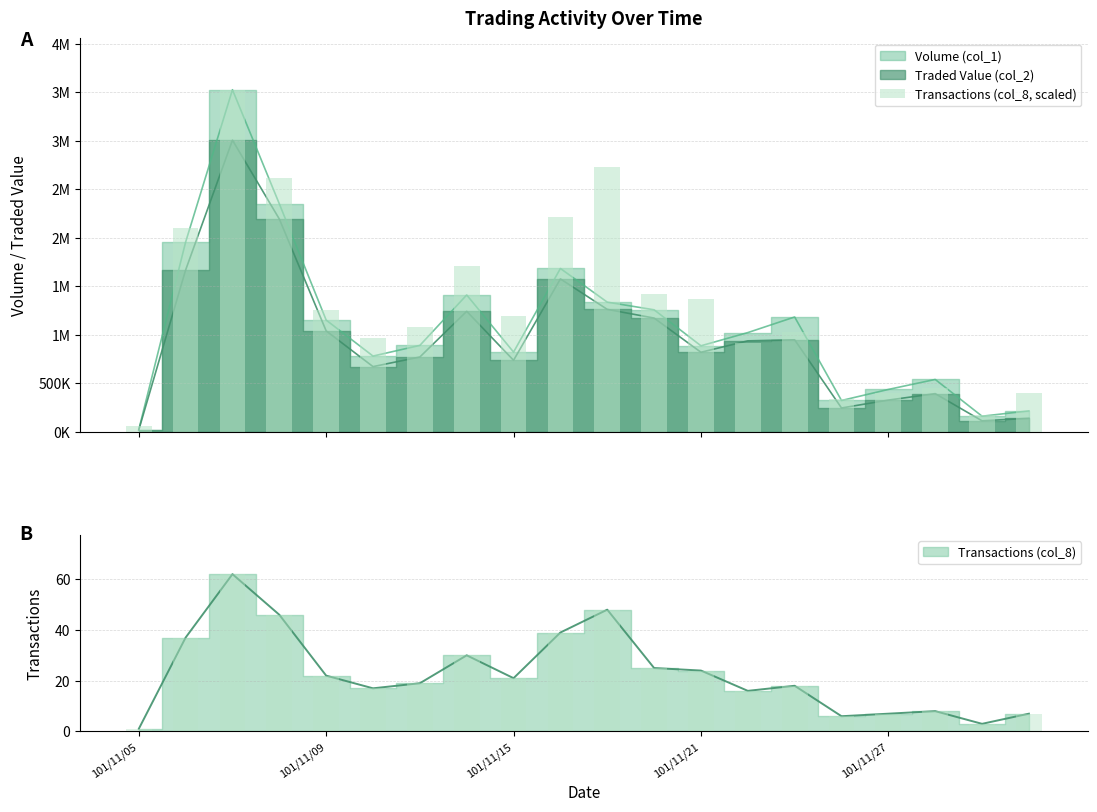

The chart shows a value of 5947884.5 at 101/11/15. True or false?

False